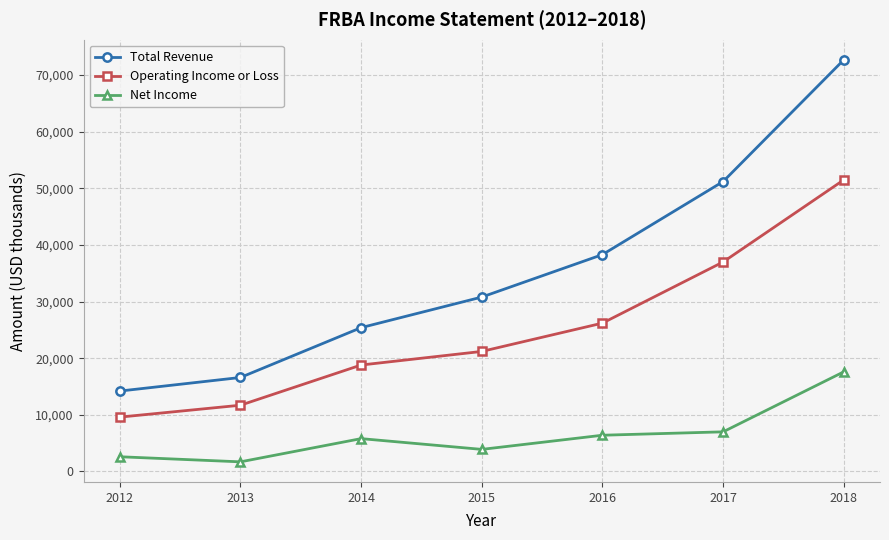

True or false: Total Revenue has a value of 51200 at 2017.

True